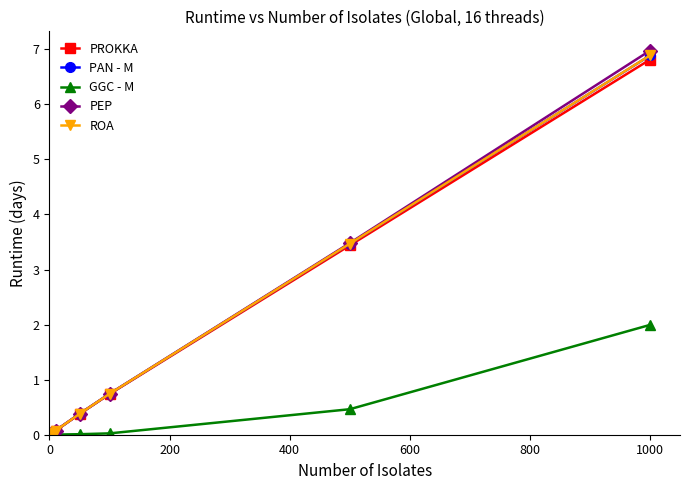

What is the greatest value displayed?

7.0